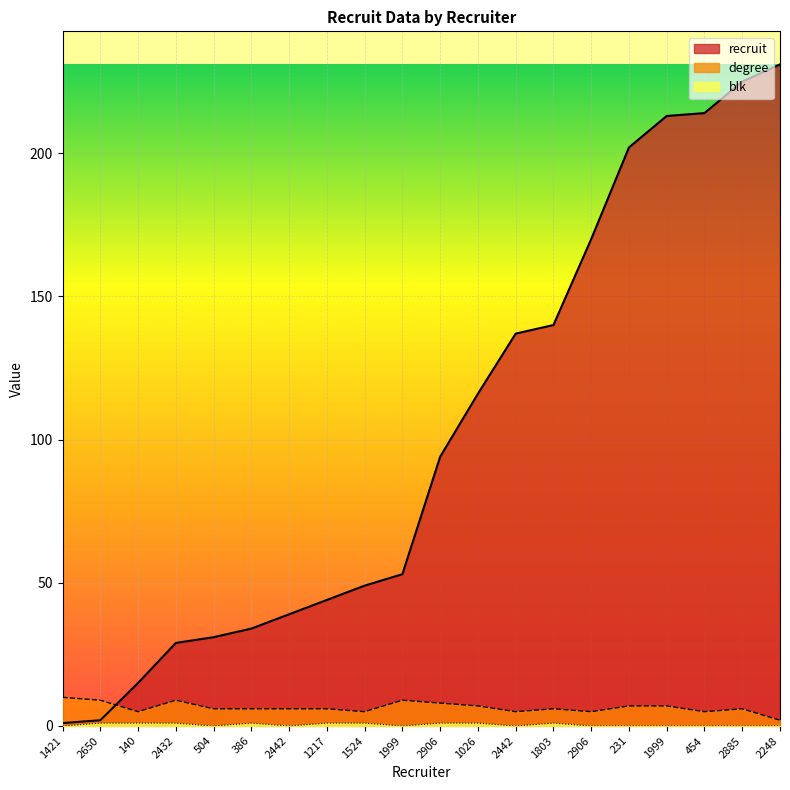

At which label does recruit reach its peak?

2248